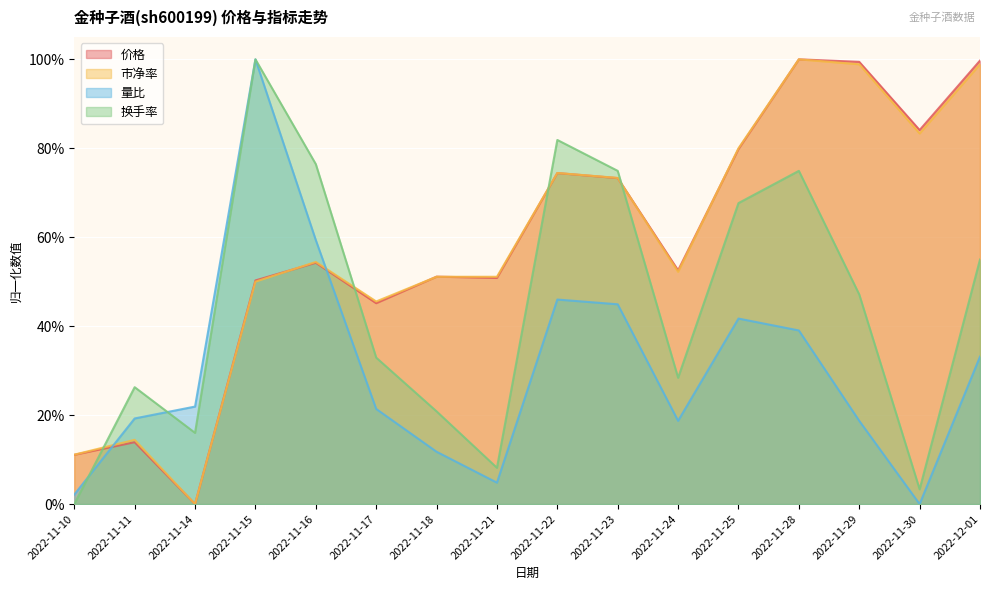

What is the label of the 11th point from the left?

2022-11-24